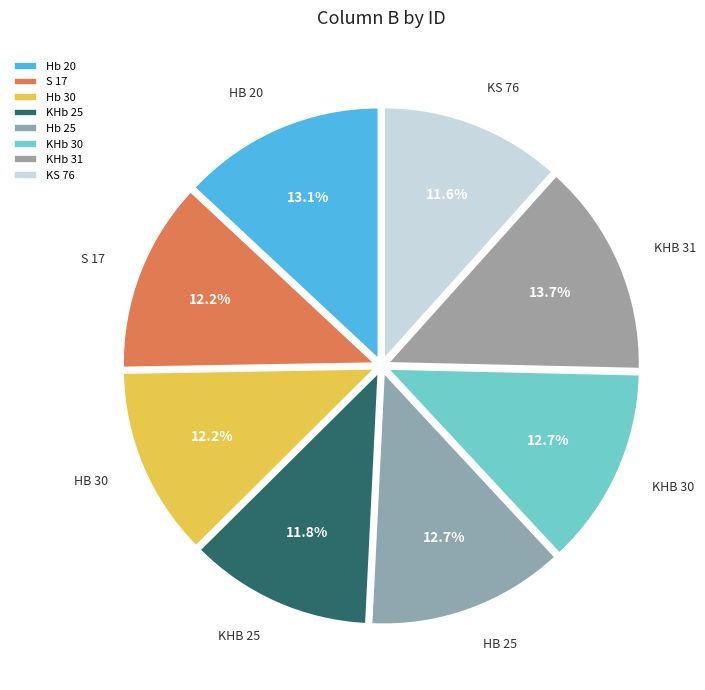

To the nearest percent, what is the difference between the Hb 20 and KHb 31 slice percentages?

1%